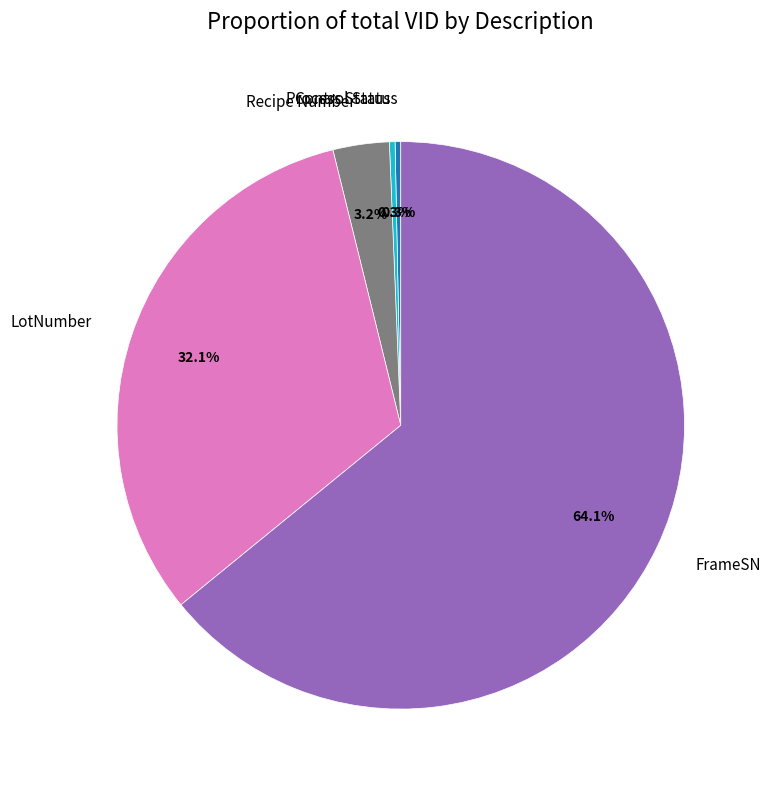

What percentage is the Recipe Number slice, to the nearest percent?

3%